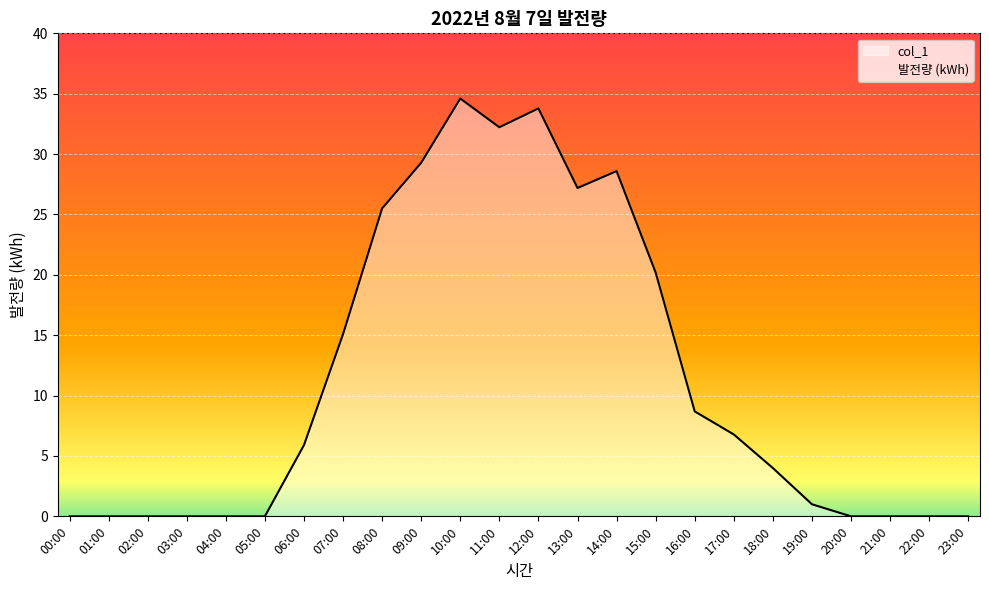

List the labels in order of value, largest first.

10:00, 12:00, 11:00, 09:00, 14:00, 13:00, 08:00, 15:00, 07:00, 16:00, 17:00, 06:00, 18:00, 19:00, 00:00, 01:00, 02:00, 03:00, 04:00, 05:00, 20:00, 21:00, 22:00, 23:00